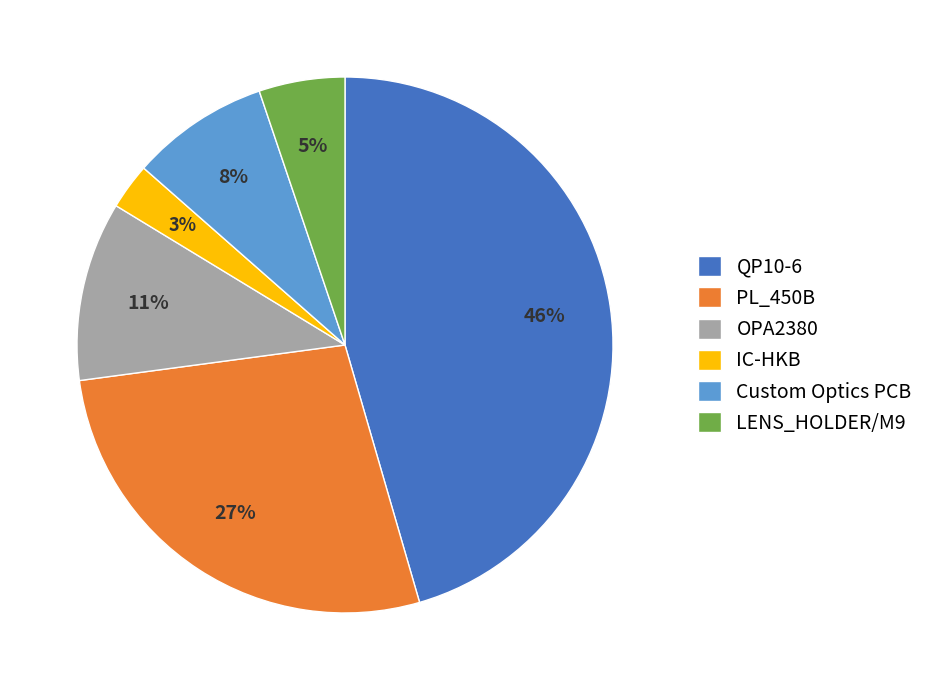

Rank the categories by value from highest to lowest.

QP10-6, PL_450B, OPA2380, Custom Optics PCB, LENS_HOLDER/M9, IC-HKB